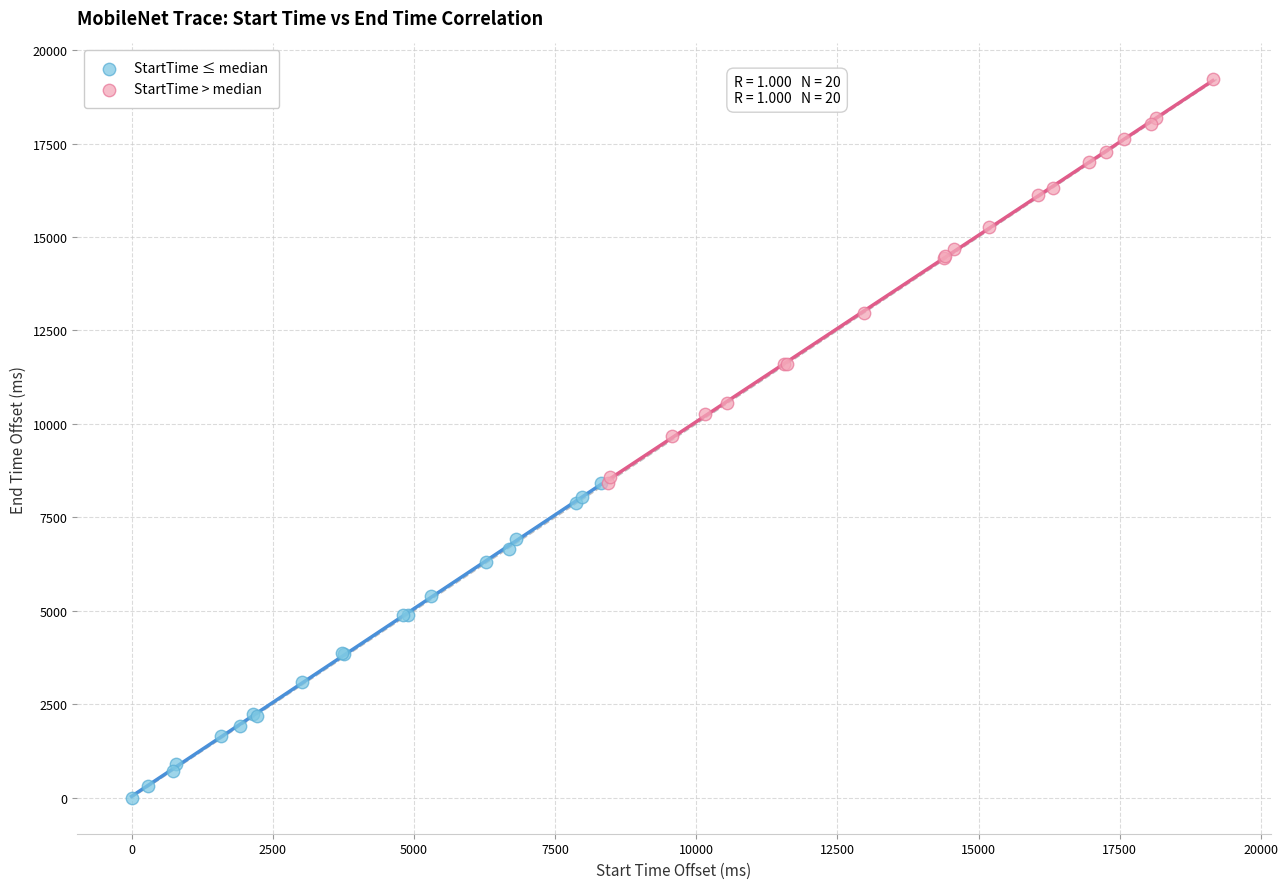

Which series contains the lowest Y value?

StartTime ≤ median